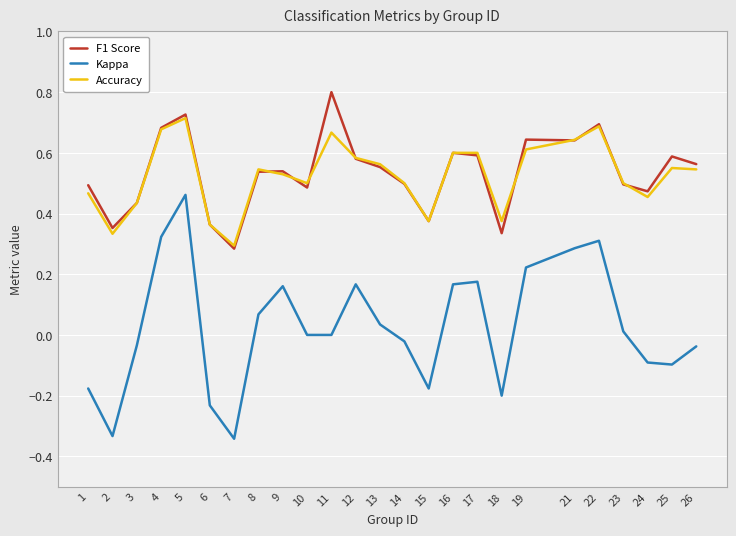

Rank the series by their maximum value, from highest to lowest.

F1 Score, Accuracy, Kappa